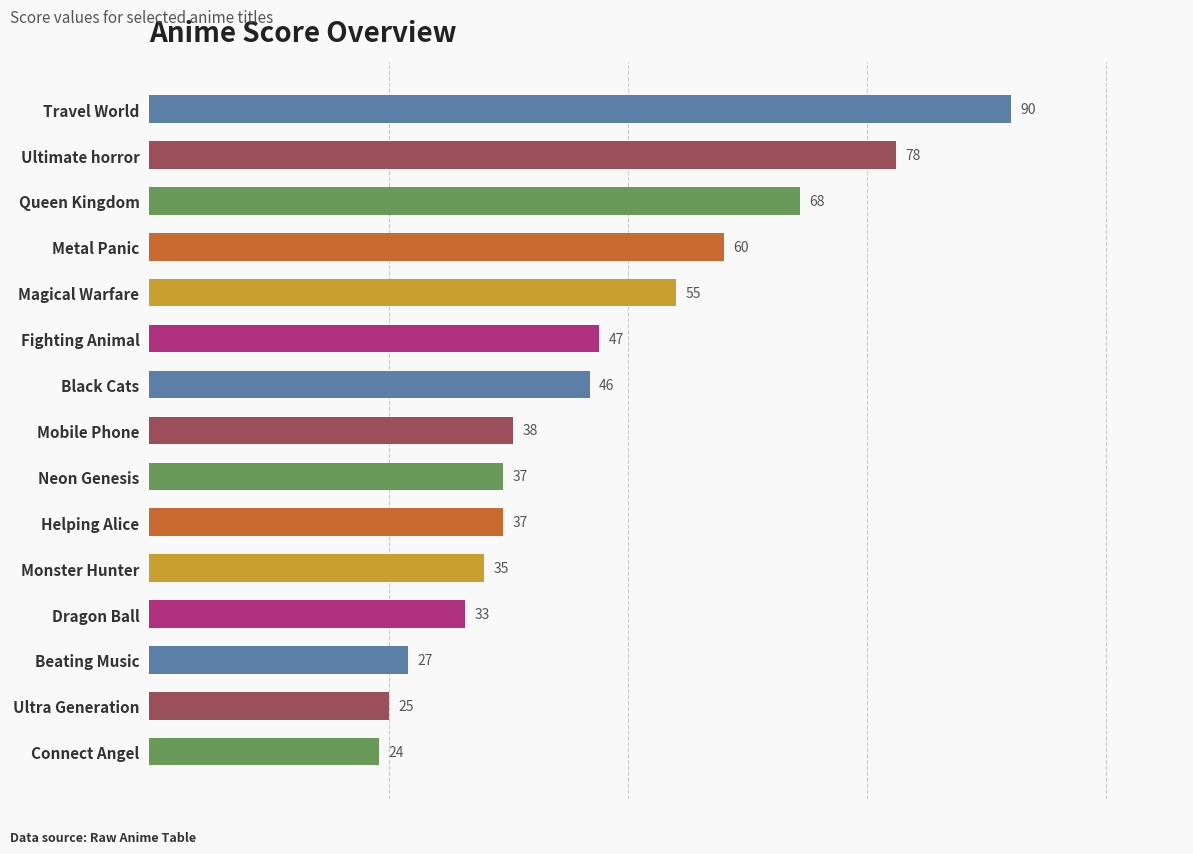

Between Neon Genesis and Metal Panic, which is larger?

Metal Panic